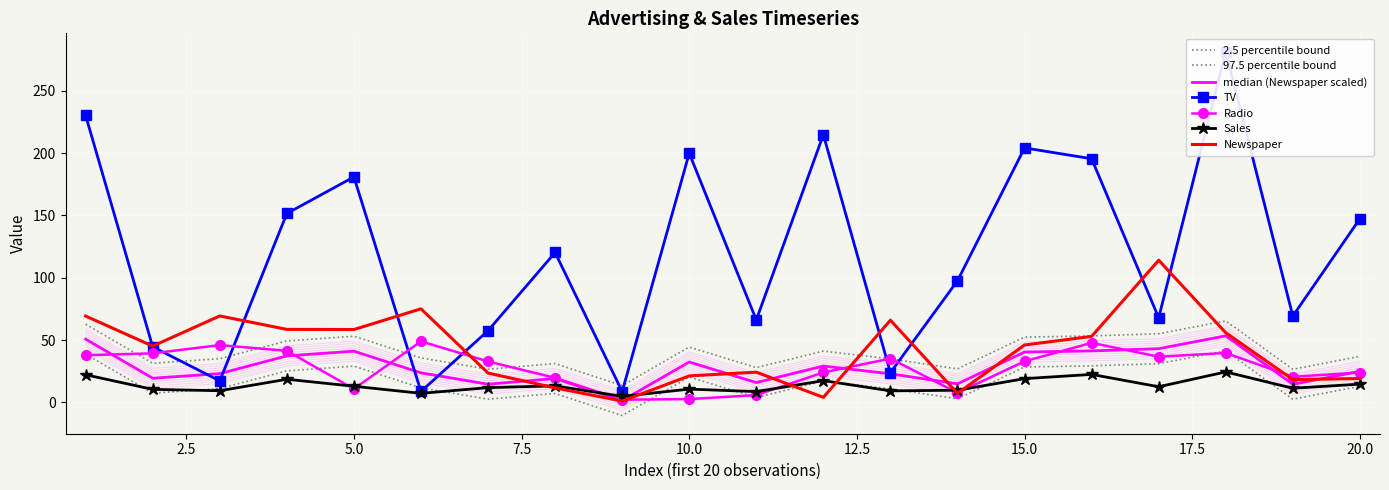

What is the value of the TV point at the 19th from the left?

69.2